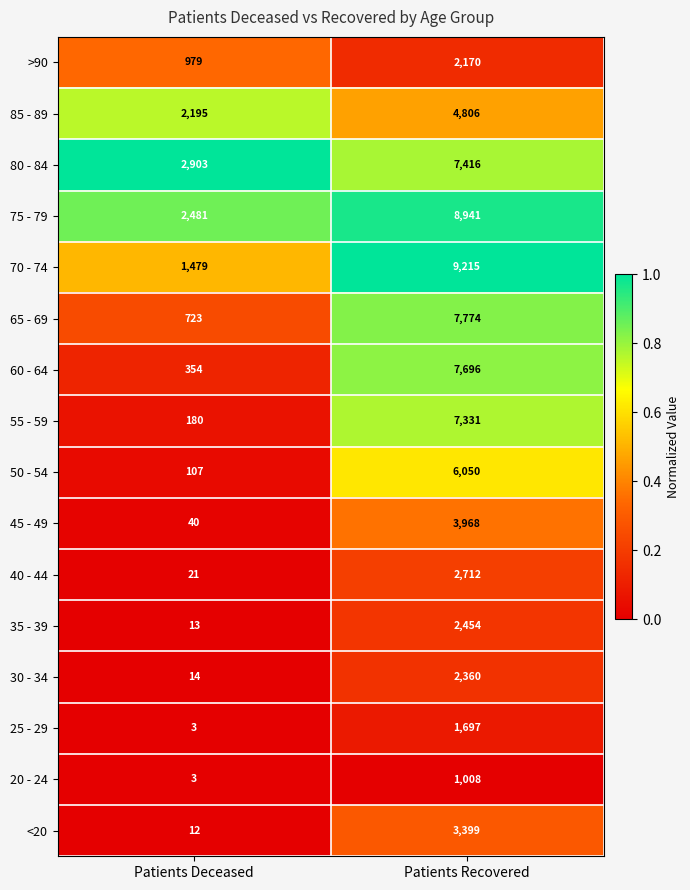

Which series changed the most between Patients Deceased and Patients Recovered?

70 - 74